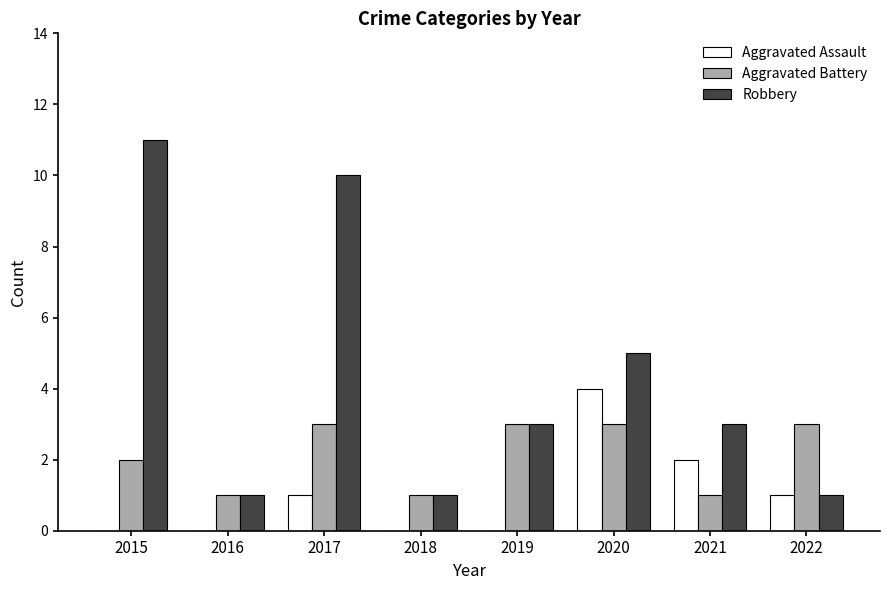

Count the number of categories in the chart.

8